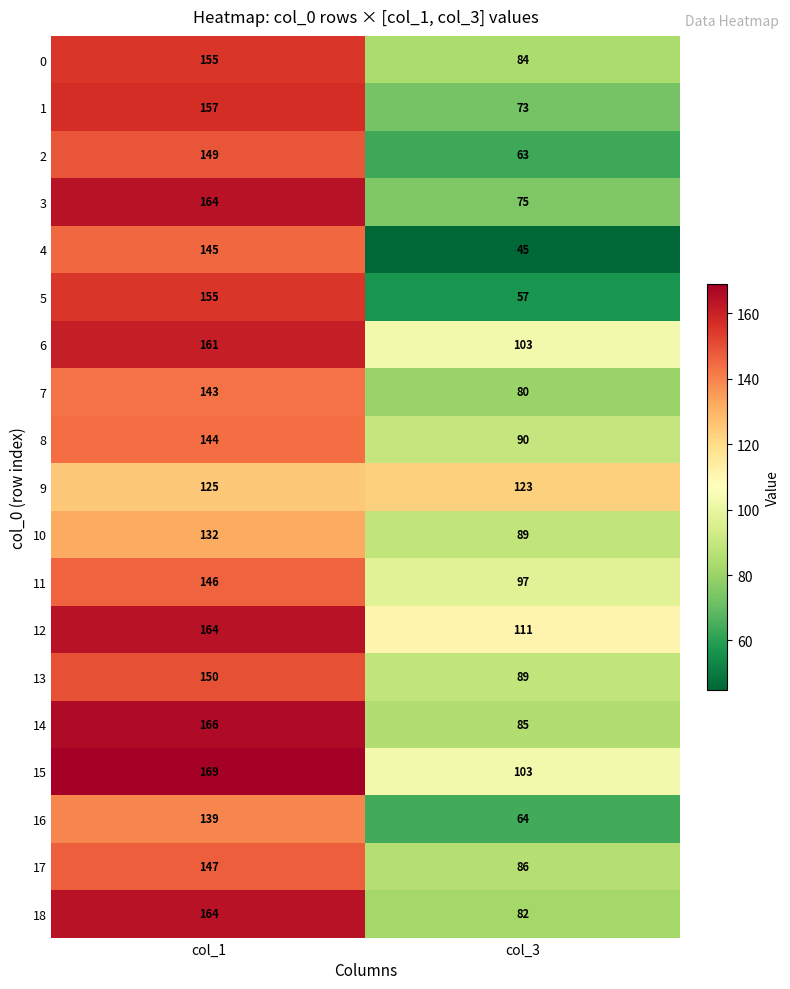

What is the sum of all 4 values?

190